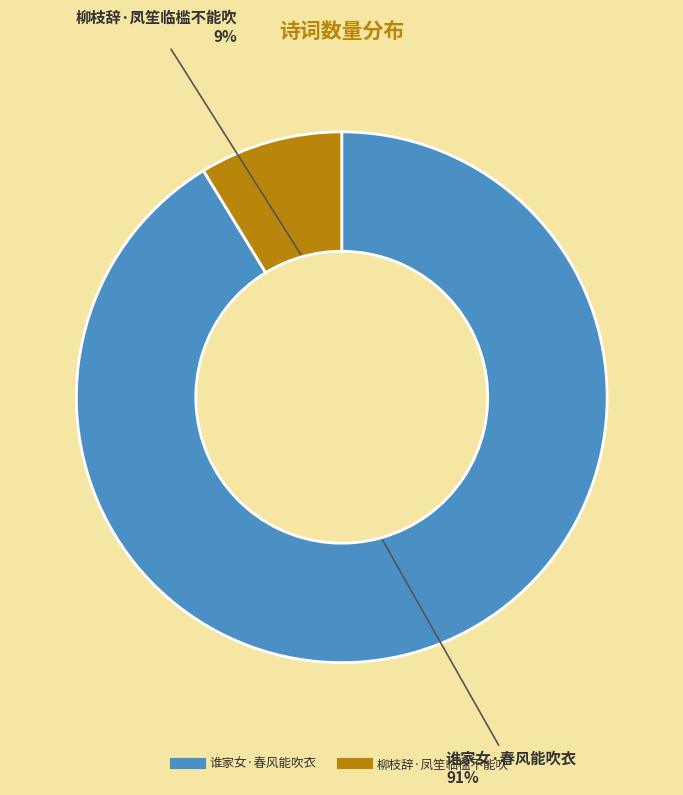

Rank the categories by value from highest to lowest.

谁家女·春风能吹衣, 柳枝辞·凤笙临槛不能吹